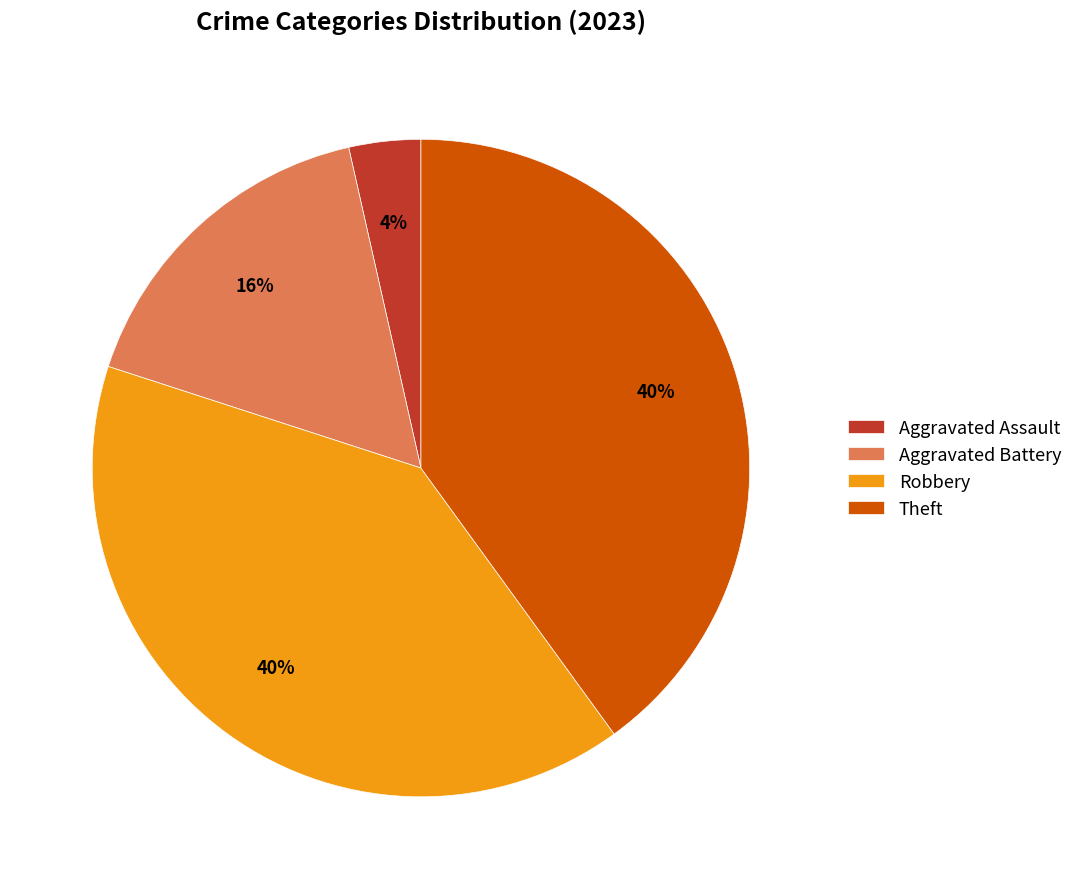

Is it true that Theft is 40% of the pie?

True